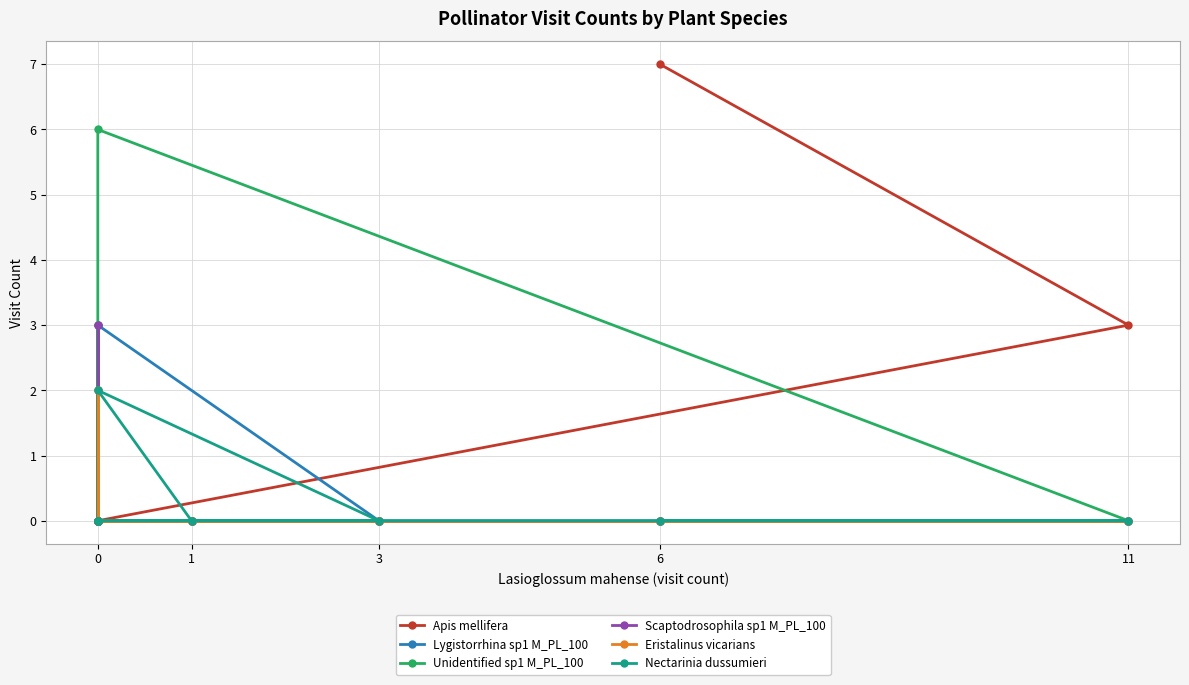

True or false: Nectarinia dussumieri and Unidentified sp1 M_PL_100 intersect in this chart.

False